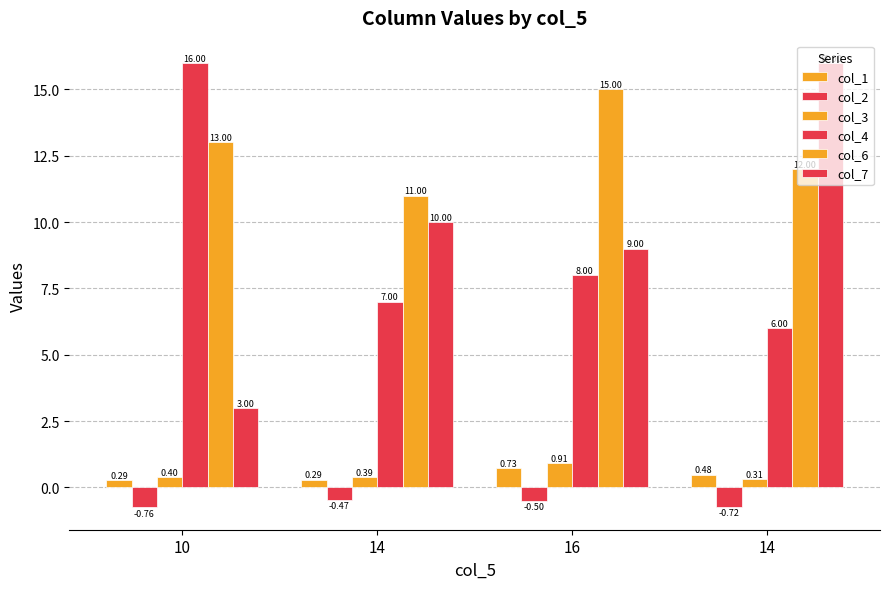

What is the difference between the col_6 values at 16 and 10?

2.0